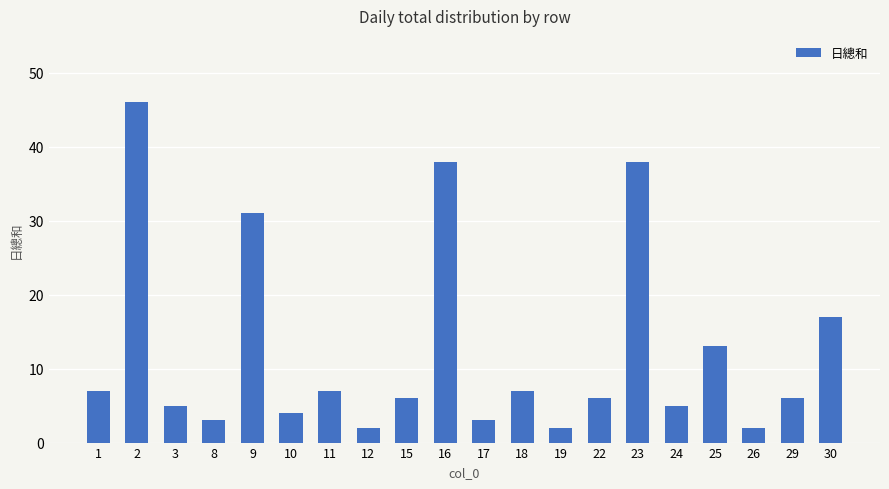

Approximately how many times larger is the value at 24 compared to 11?

0.7